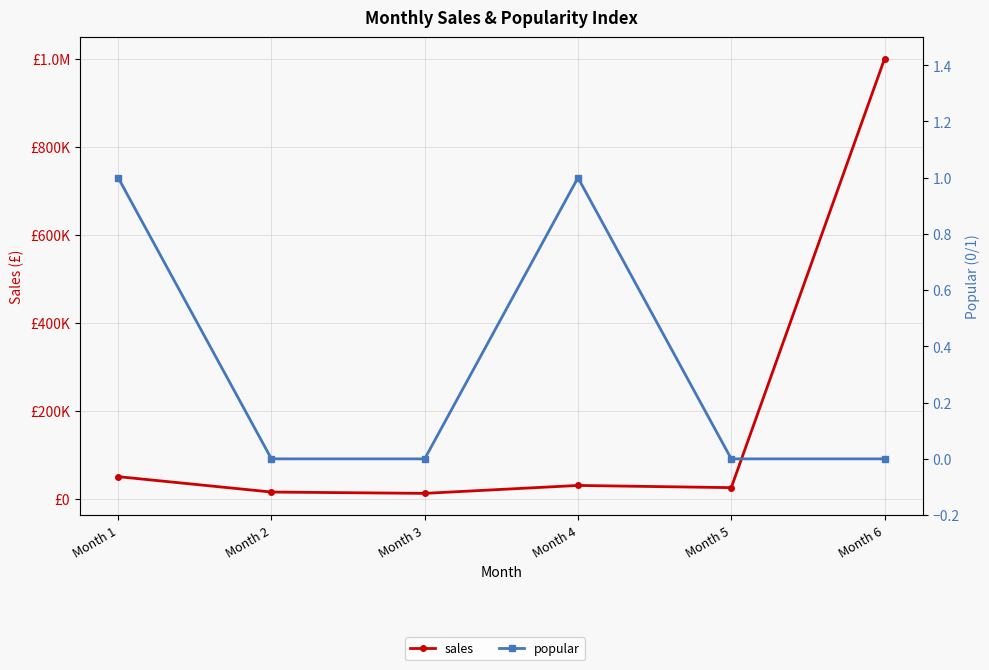

True or false: sales and popular intersect in this chart.

False